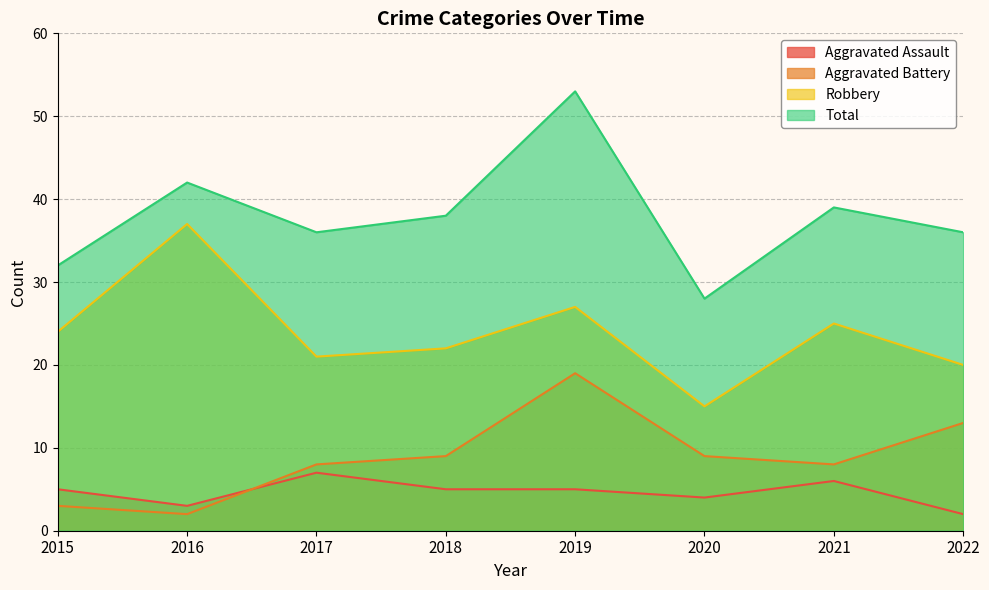

At how many categories does at least one series exceed 10?

8